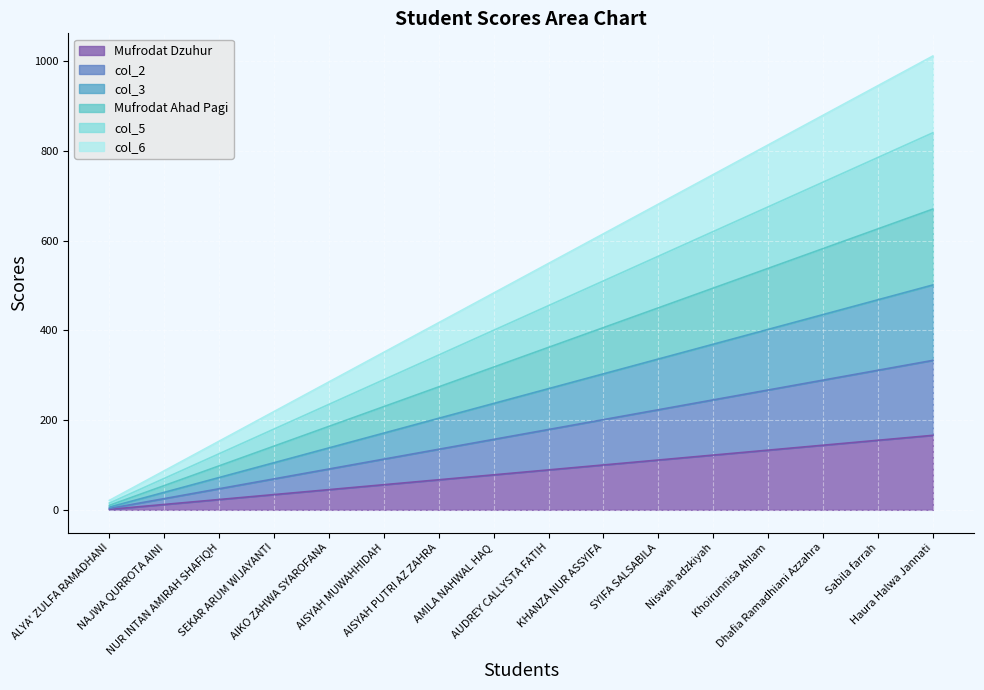

The value of Mufrodat Ahad Pagi at SEKAR ARUM WIJAYANTI is 142. True or false?

True